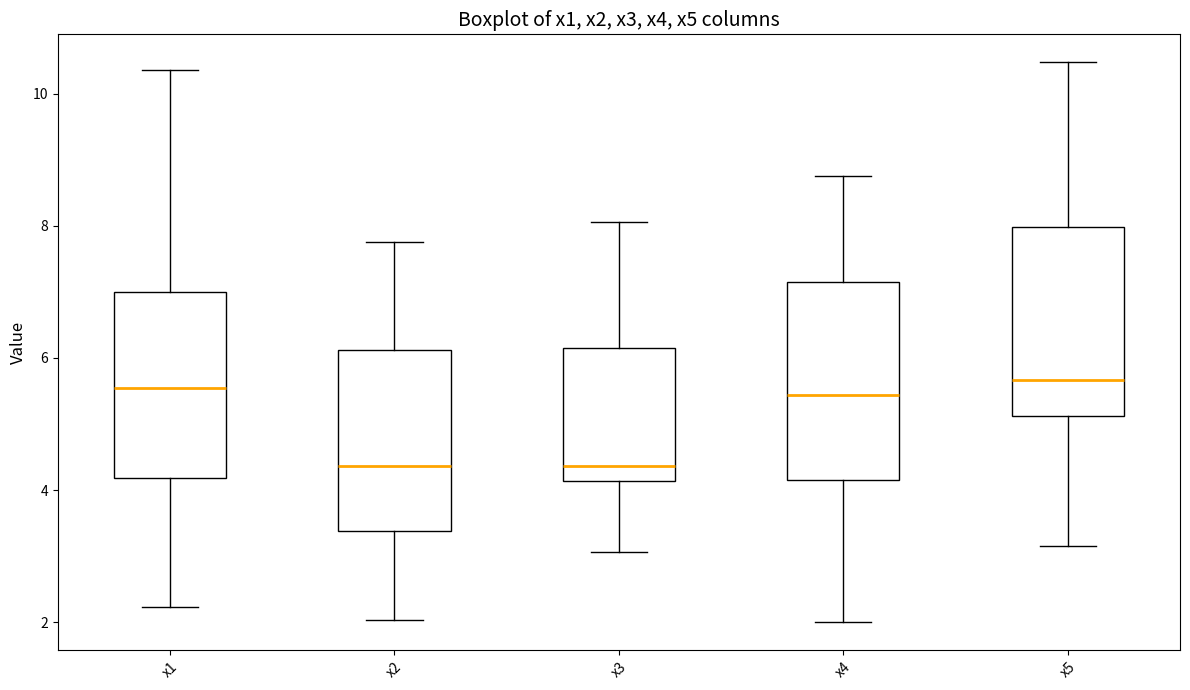

Where does the median line of the box for x4 sit on the y-axis? The values are not printed on the chart, so give them approximately, as read against the axis.

5.4